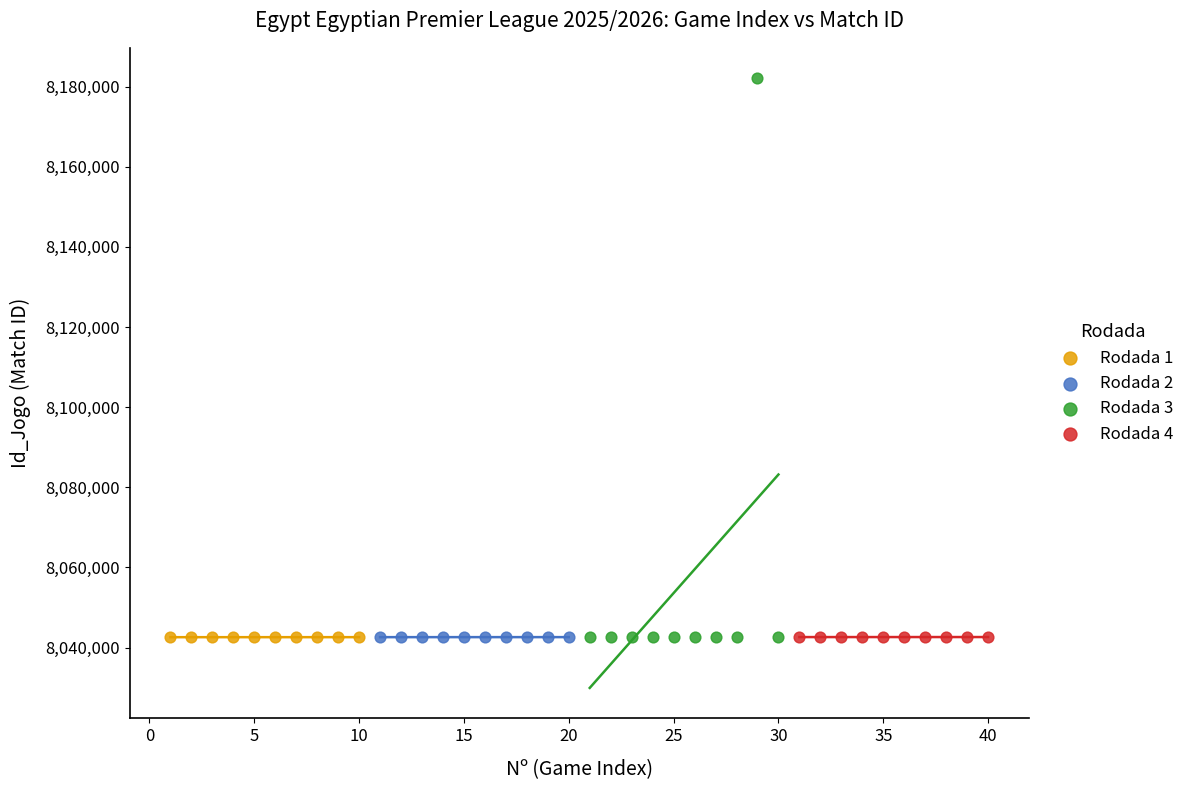

What are all the series names shown in the legend?

Rodada 1, Rodada 2, Rodada 3, Rodada 4